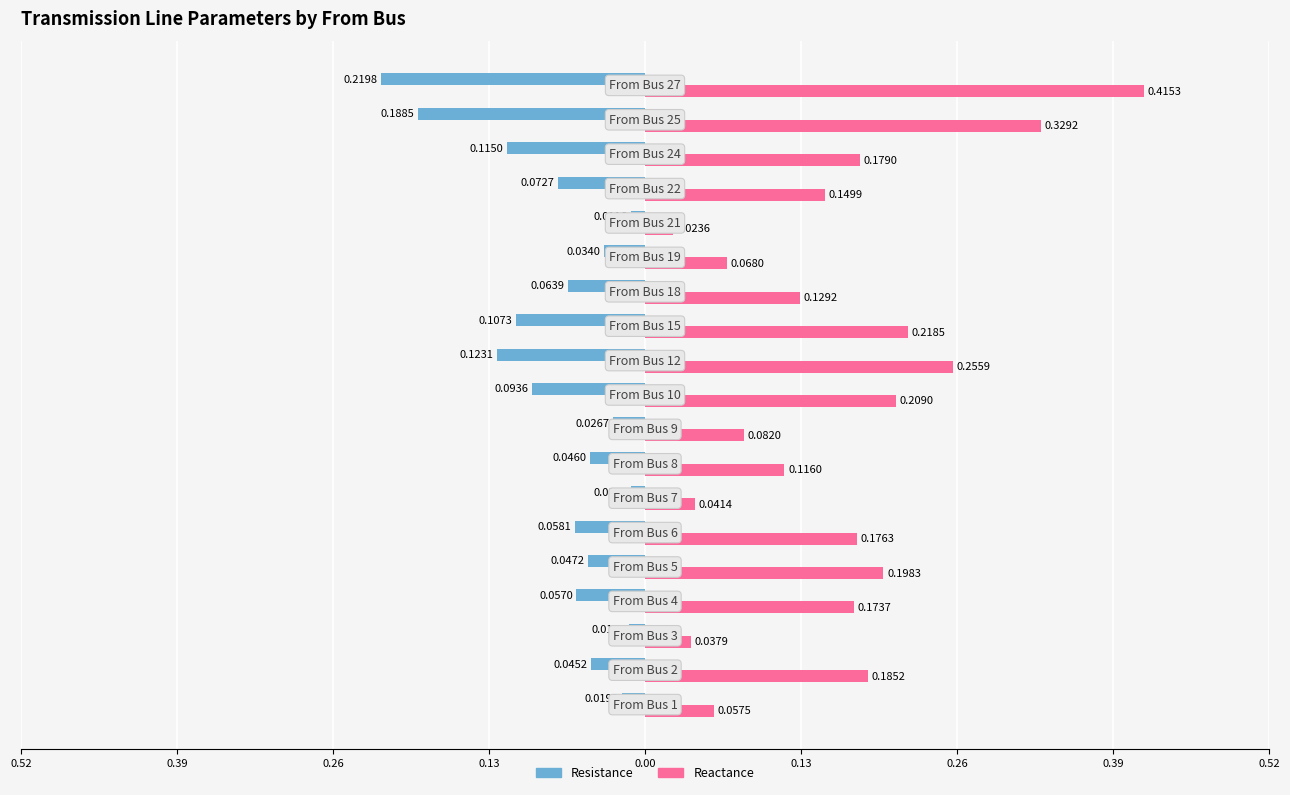

What are all the series names shown in the legend?

Resistance, Reactance